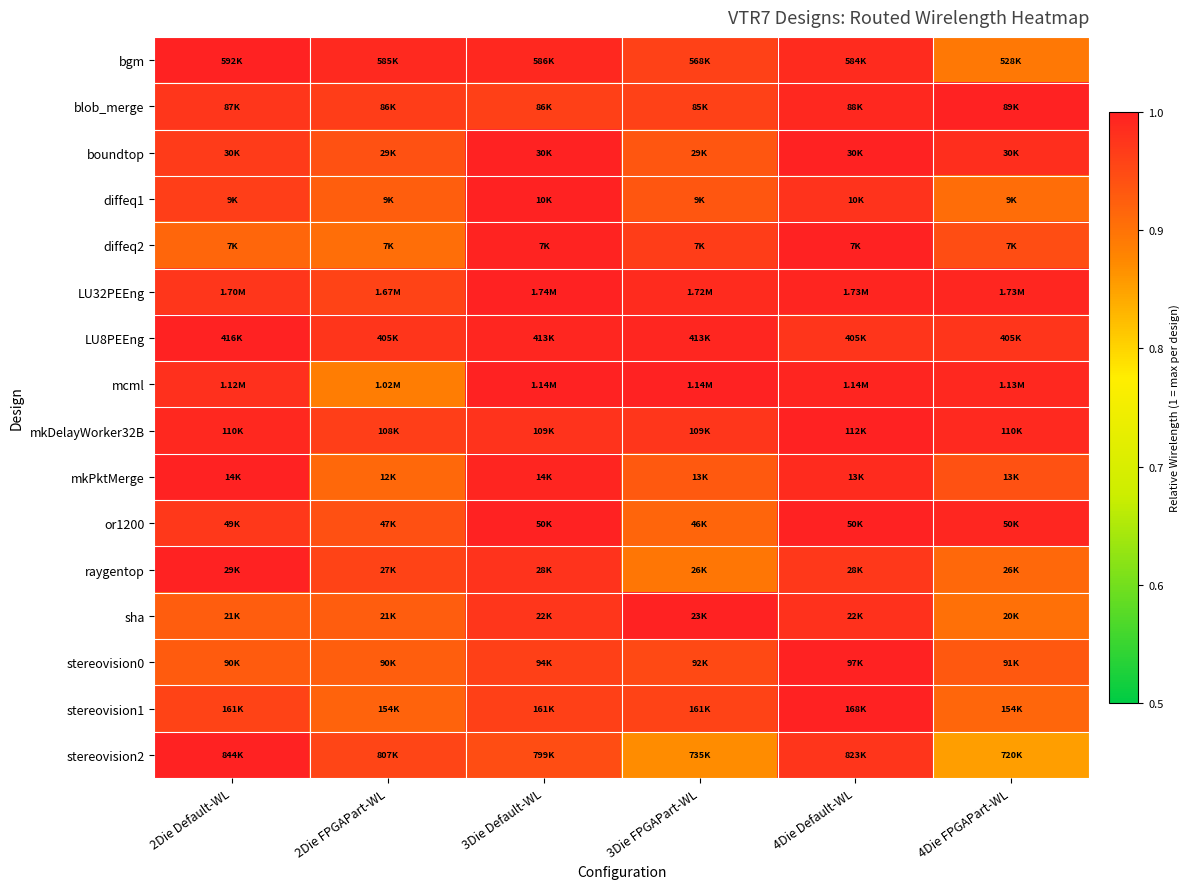

What is the spread (max minus min) of values at 3Die FPGAPart-WL?

0.1